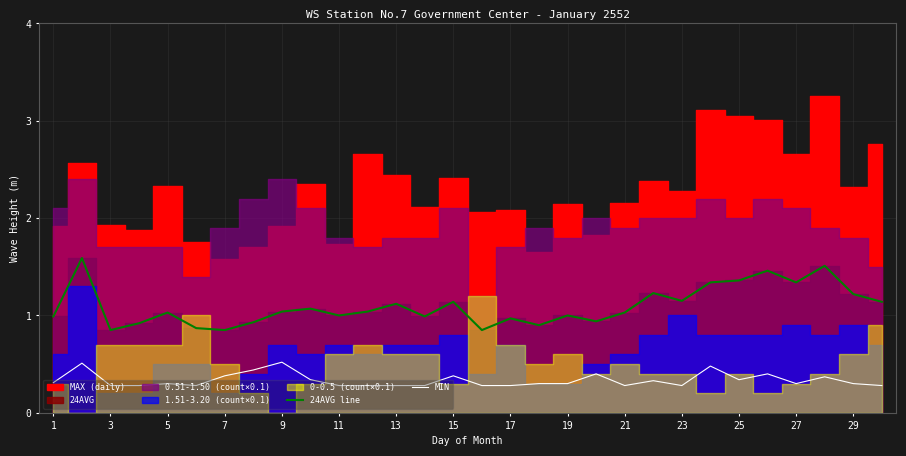

True or false: MIN and 24AVG line cross at least once.

False